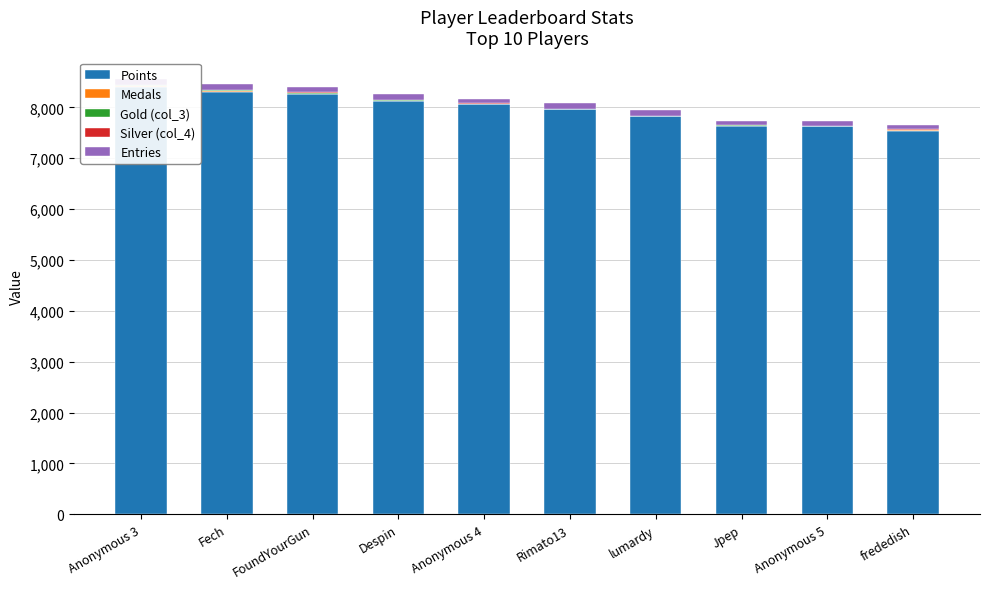

What is the maximum value for Entries?

116